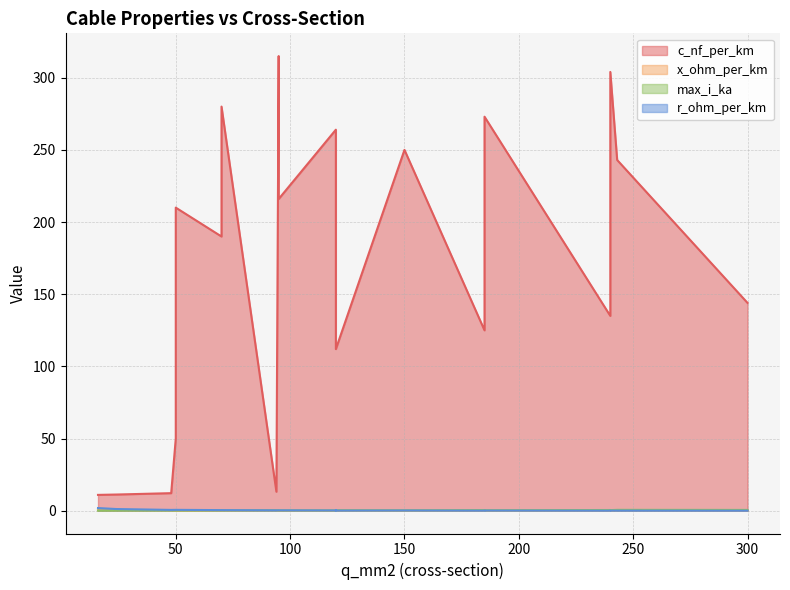

True or false: x_ohm_per_km has a value of 0.0 at 50.

False